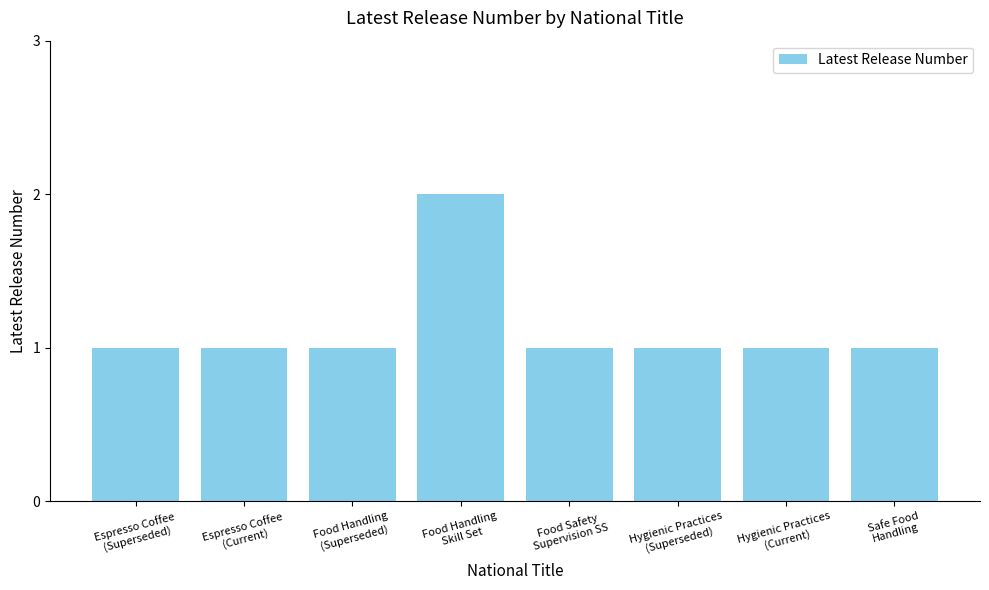

What is the sum of all values?

9